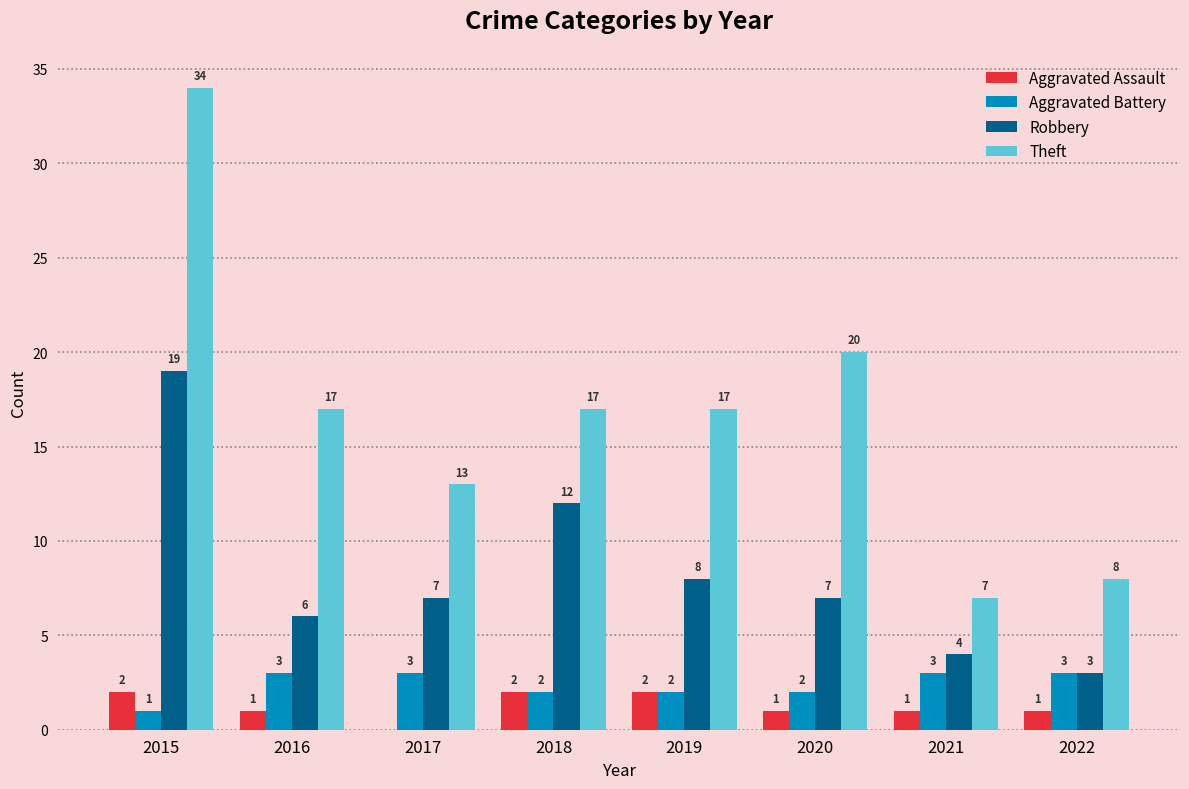

Which series has the largest range (max minus min)?

Theft